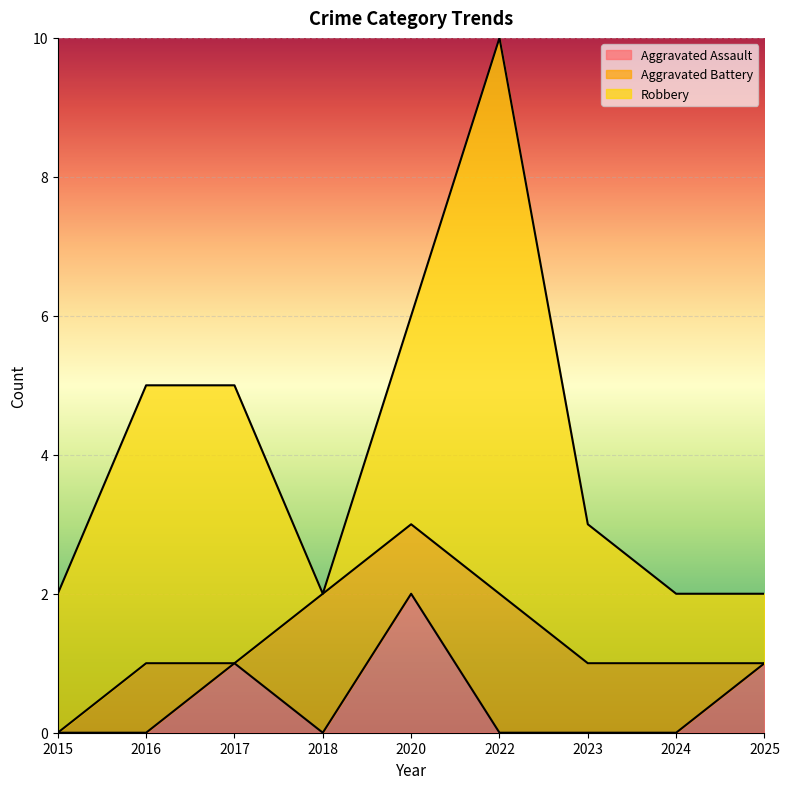

Reading left to right, list all the values displayed in this chart.

Aggravated Assault: 0	0	1	0	2	0	0	0	1
Aggravated Battery: 0	1	0	2	1	2	1	1	0
Robbery: 2	4	4	0	3	8	2	1	1